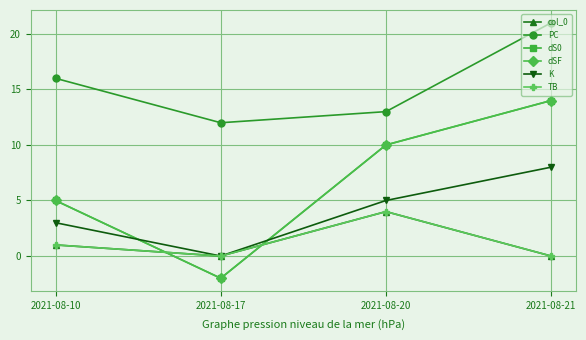

What value does the PC series have at 2021-08-21?

21